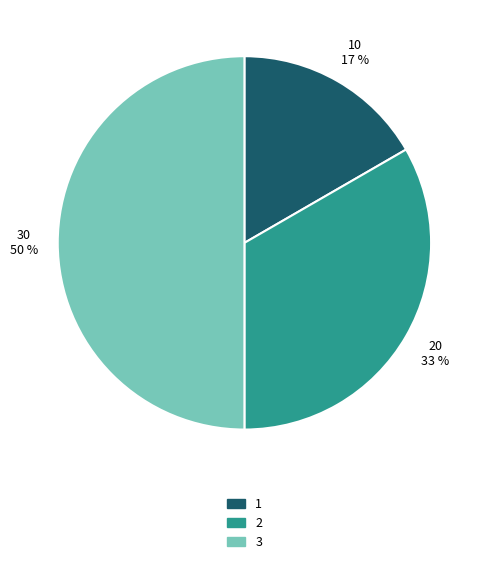

Do 3 and 2 together represent more than half of the pie?

Yes